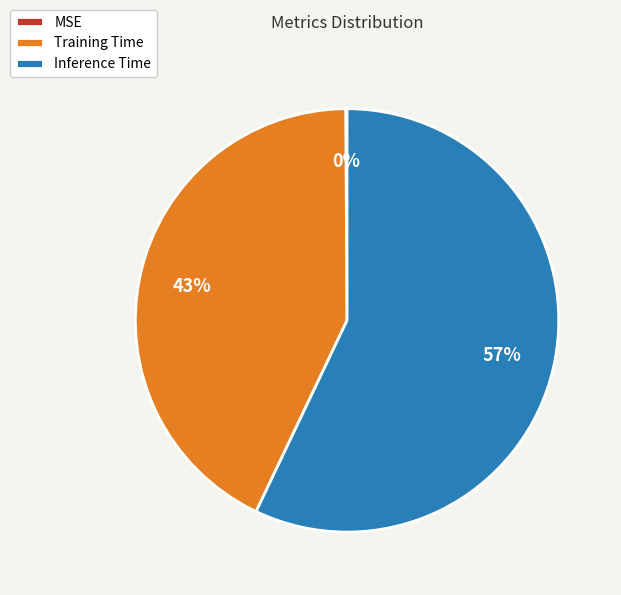

Which category has the biggest portion of the pie?

Inference Time